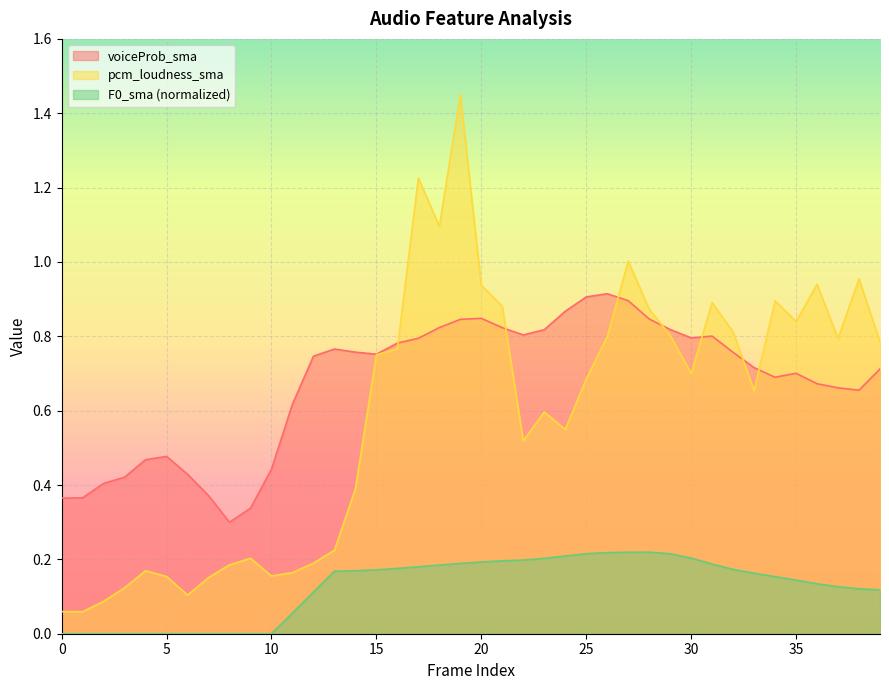

What is the sum of the F0_sma_norm values at 1 and 22?

0.2